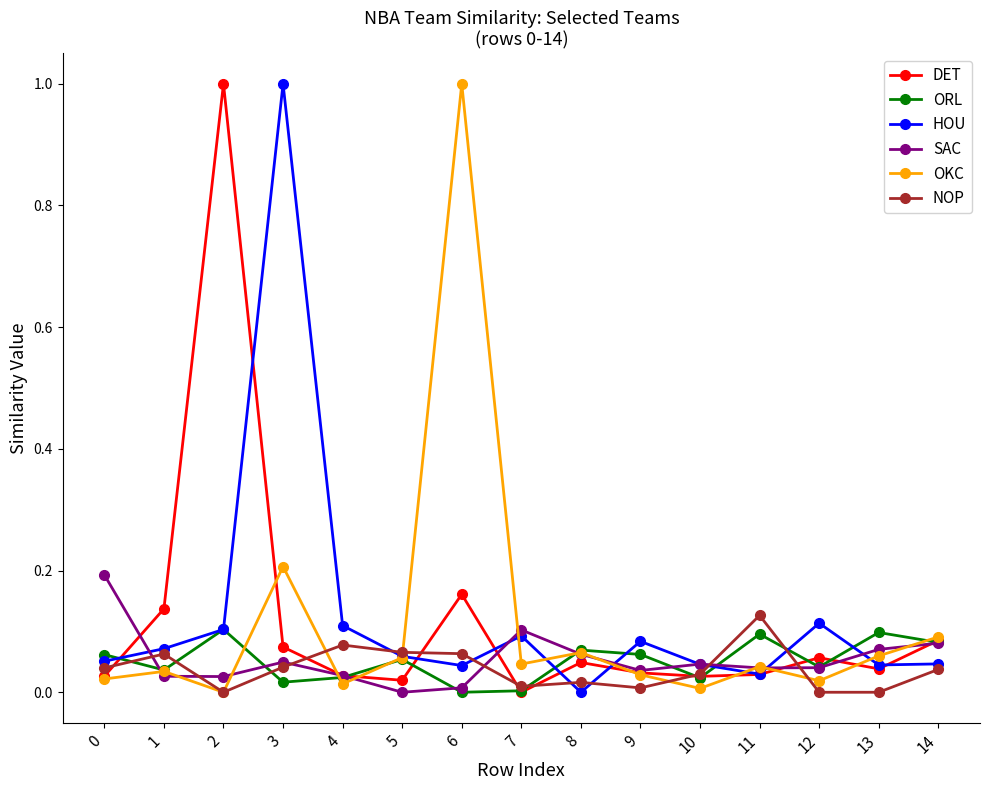

What is the maximum value for OKC?

1.0